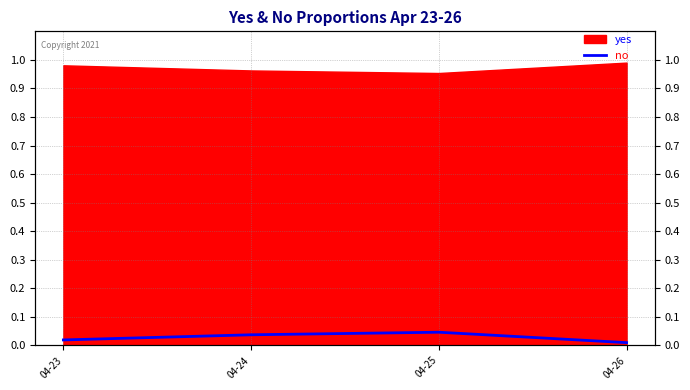

True or false: the data shows 0.0 at 04-23.

False